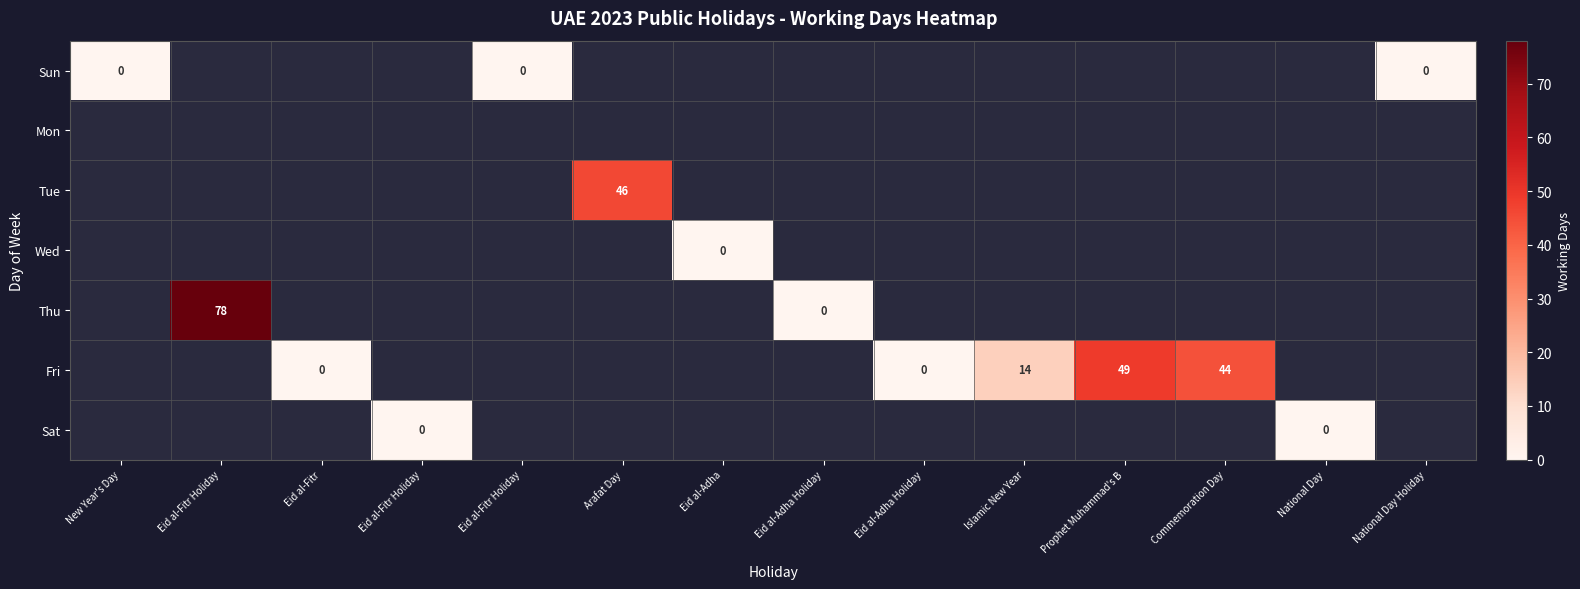

Count the number of data series in this chart.

7